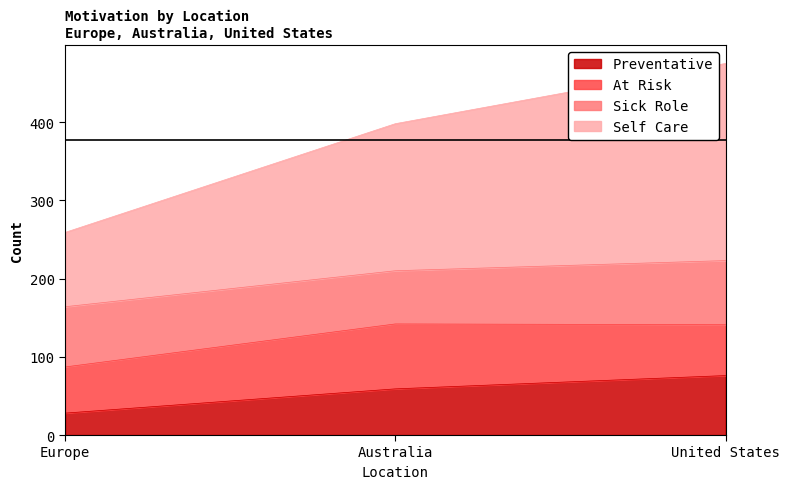

What is the label of the 2nd point from the left?

Australia